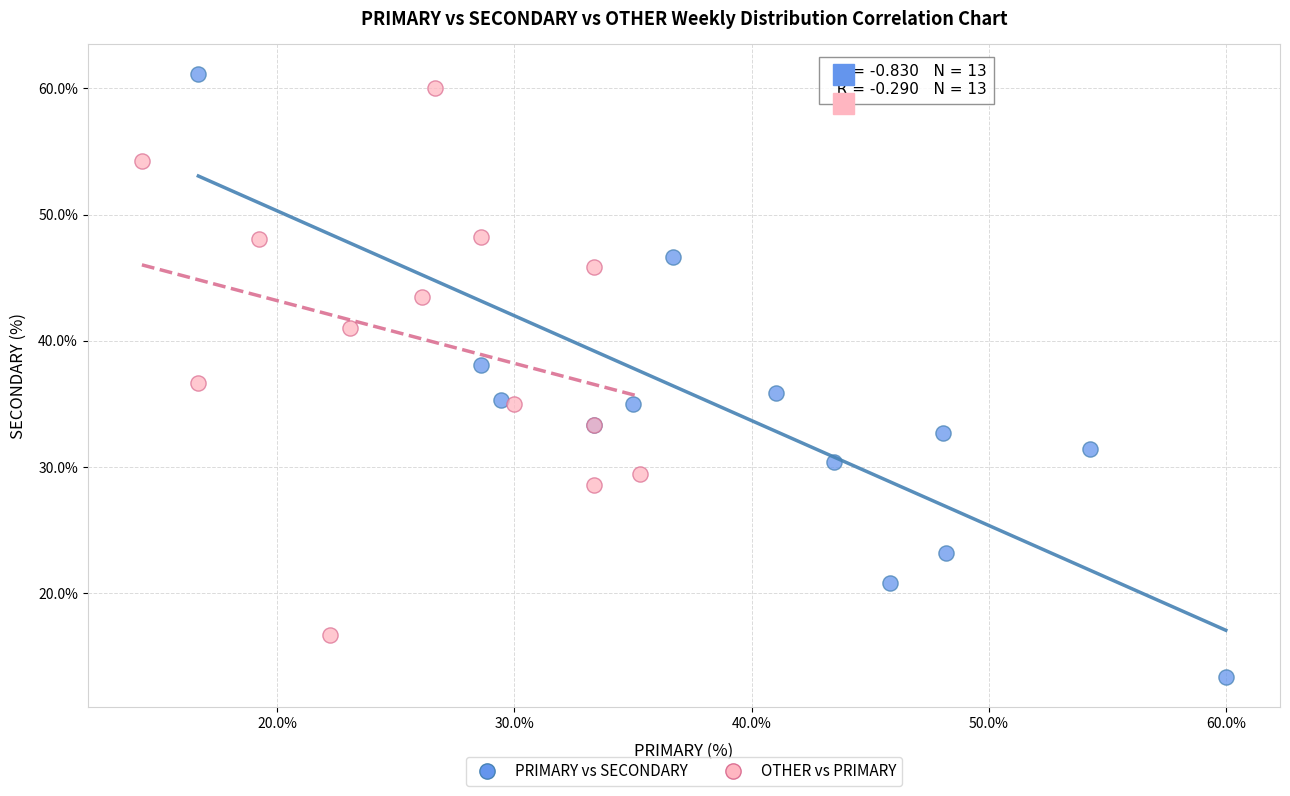

Which series has the widest spread of Y values?

PRIMARY vs SECONDARY